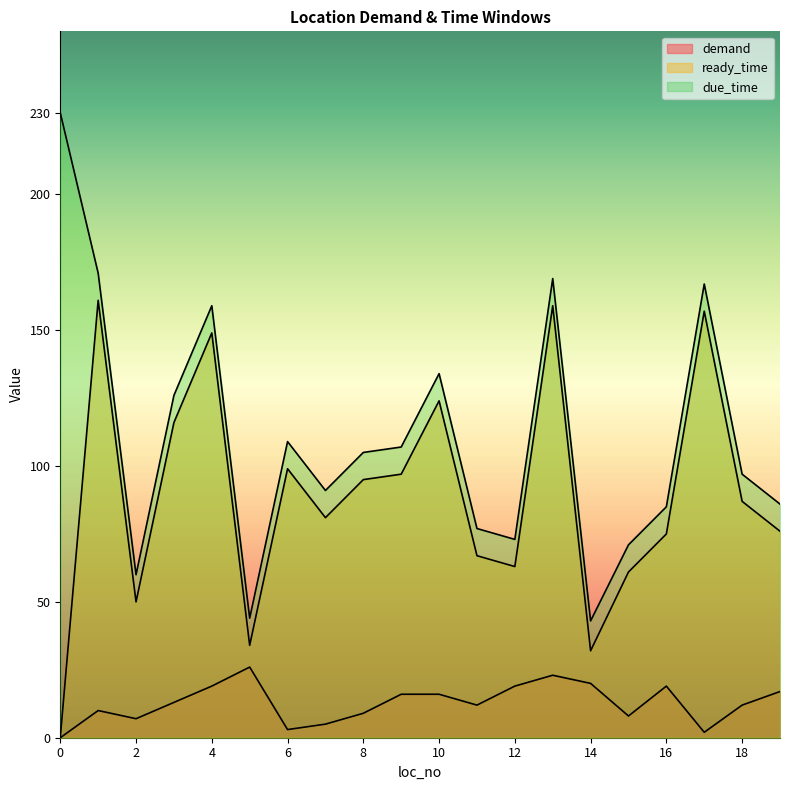

True or false: demand and due_time cross at least once.

False